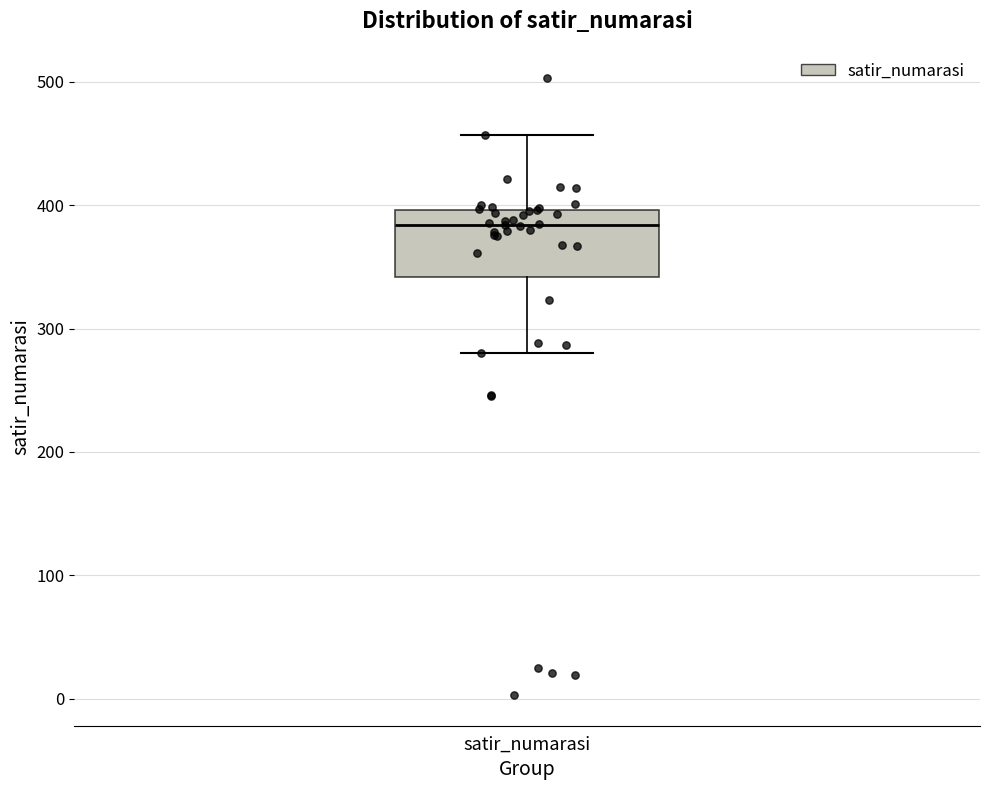

Transcribe this box plot: give where the median line is, the range the box spans, and where the two whiskers end, as read against the y-axis. The values are not printed on the chart, so give them approximately, as read against the axis.

median 380, box 340 to 400, whiskers 280 to 460